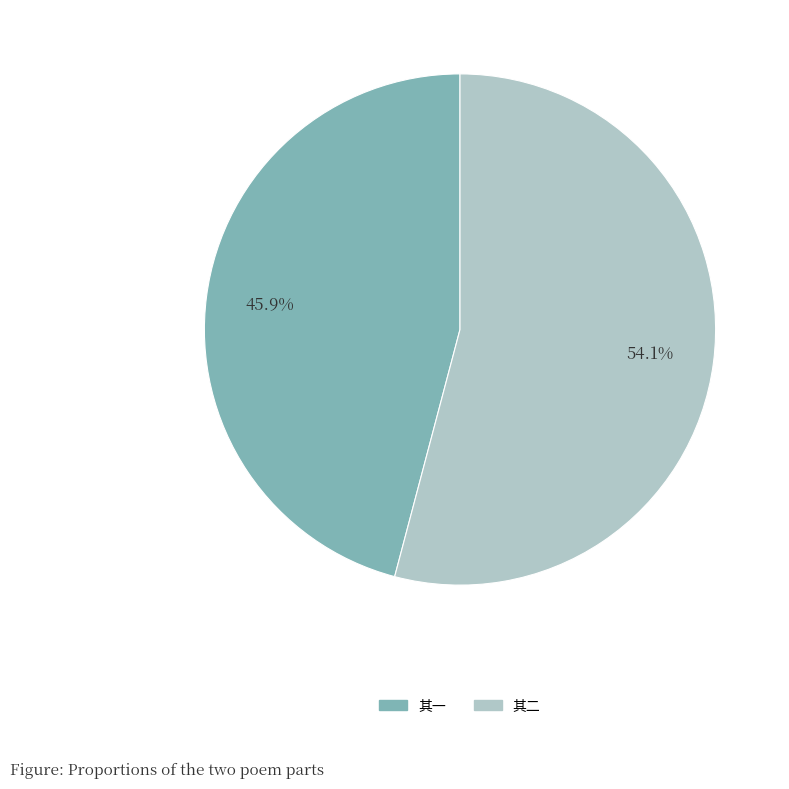

Count the number of slices in the pie.

2